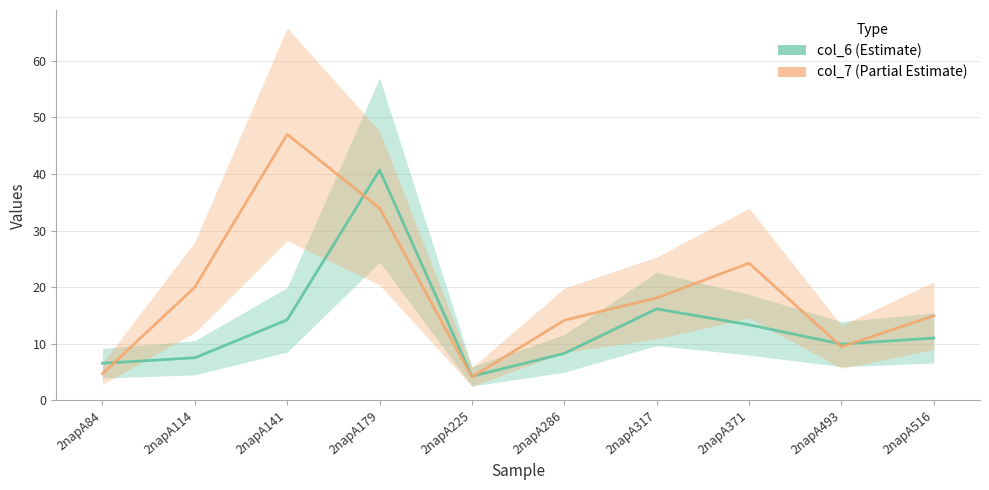

True or false: col_7 has more than 1 interior local peaks.

True